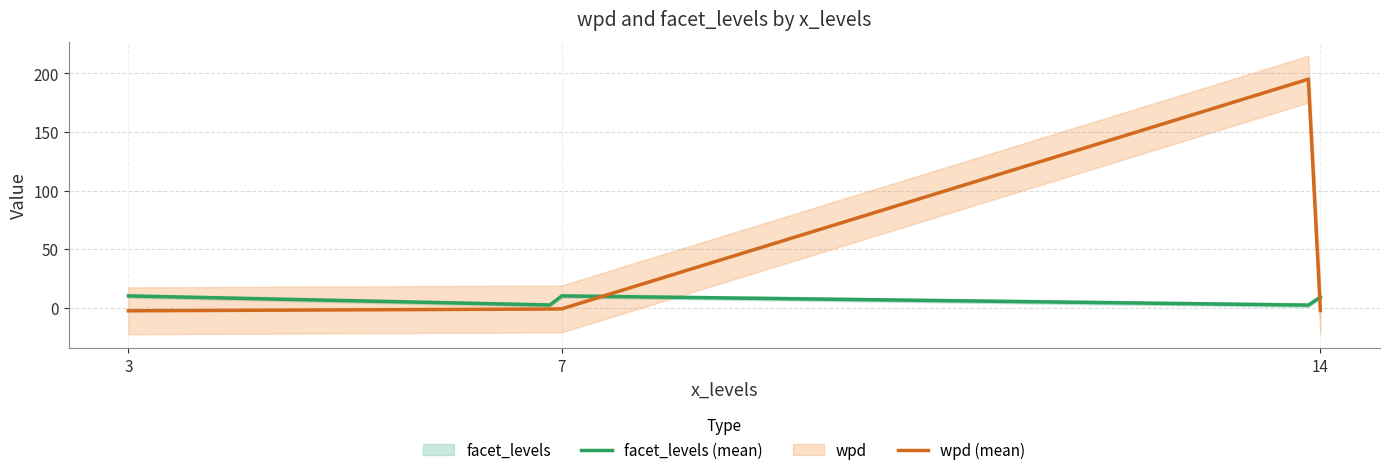

True or false: wpd has a value of -0.8 at 3.

False